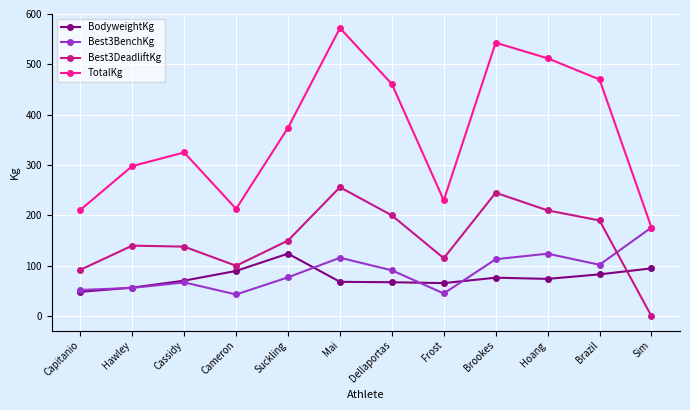

Between Capitanio and Sim, which series saw the biggest shift?

Best3BenchKg